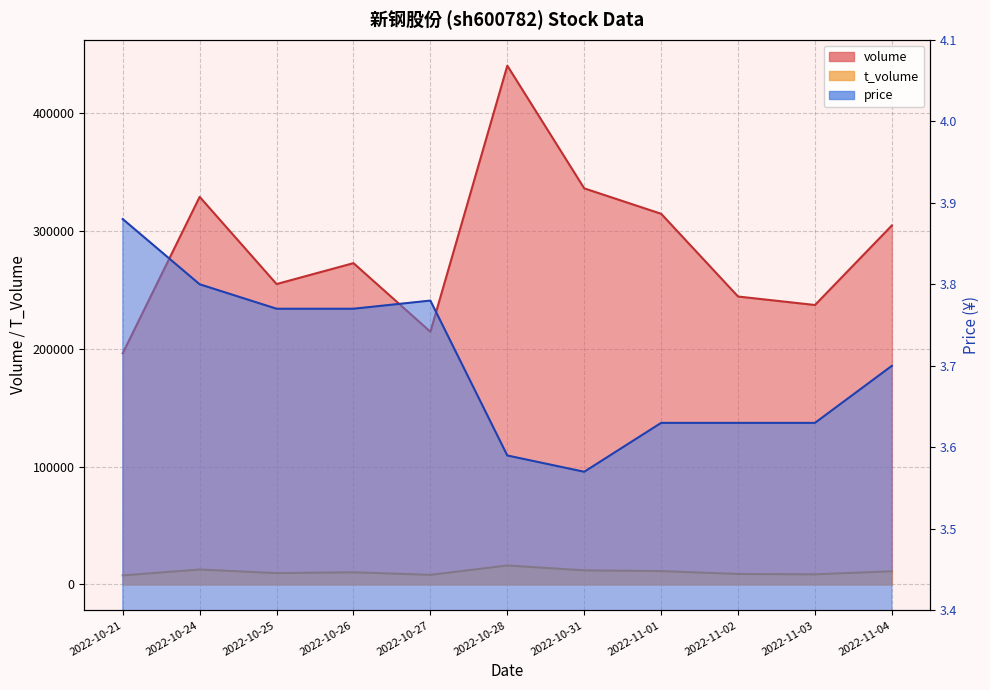

True or false: t_volume and volume intersect in this chart.

False